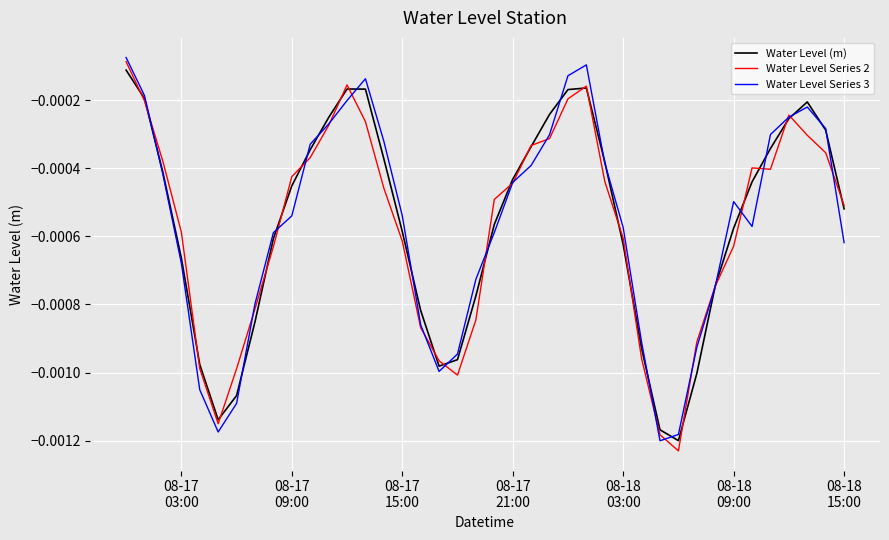

Does the chart have visible grid lines?

Yes